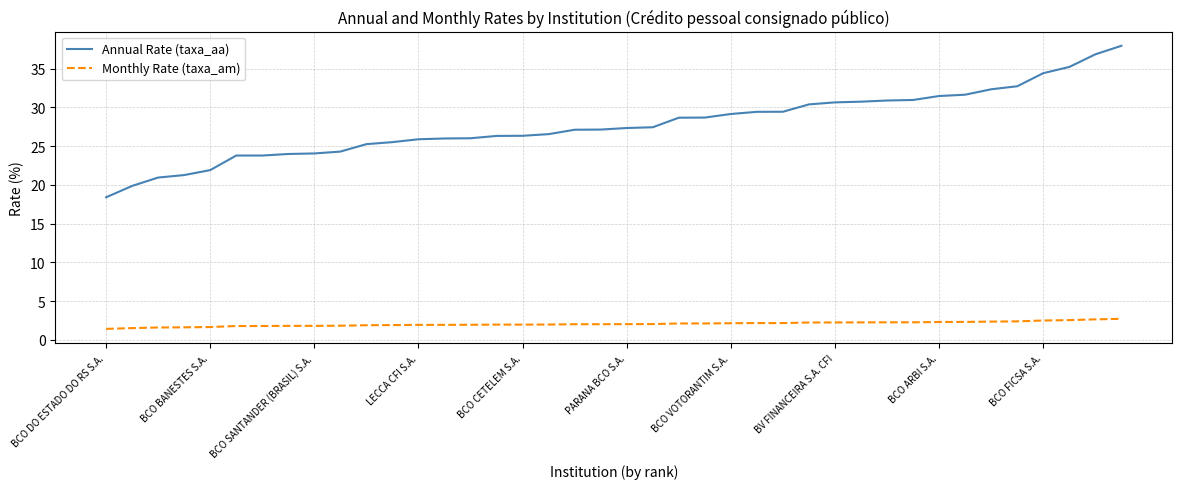

What is the highest value of the Monthly Rate (taxa_am) series?

2.7